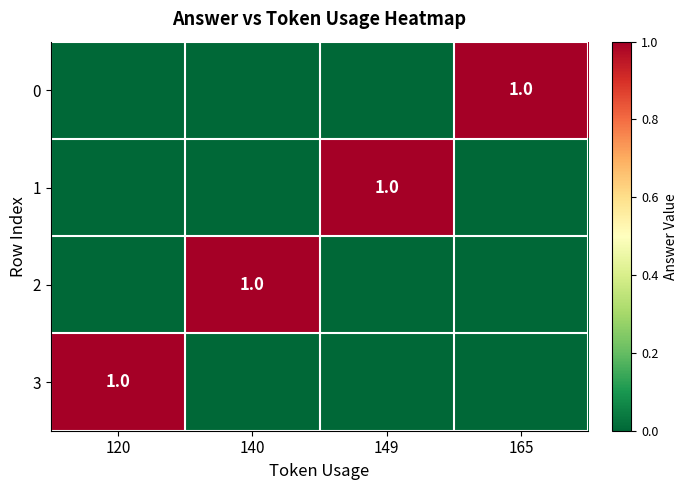

What is the maximum value shown in the chart?

1